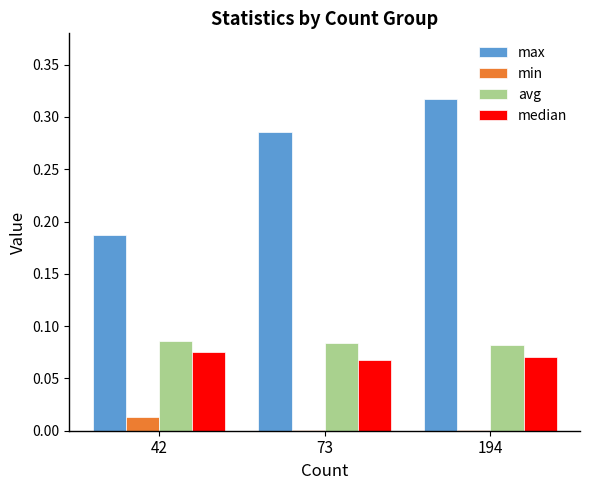

Between 73 and 194, which series saw the biggest shift?

max